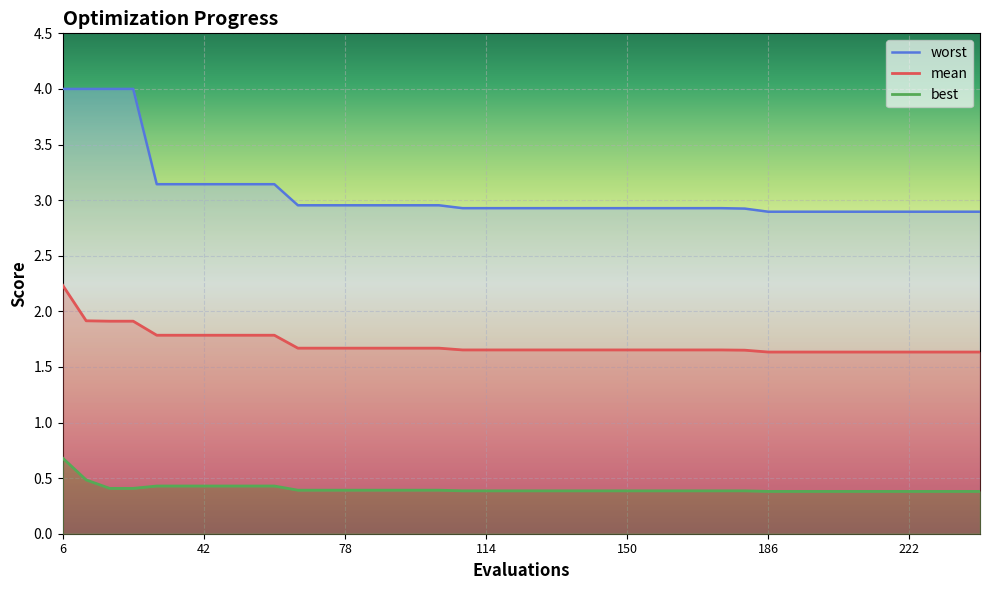

True or false: best has more than 2 interior local peaks.

False